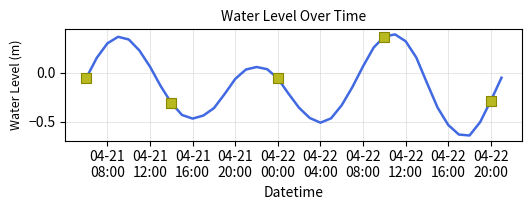

What is the difference between the maximum and minimum values?

1.0